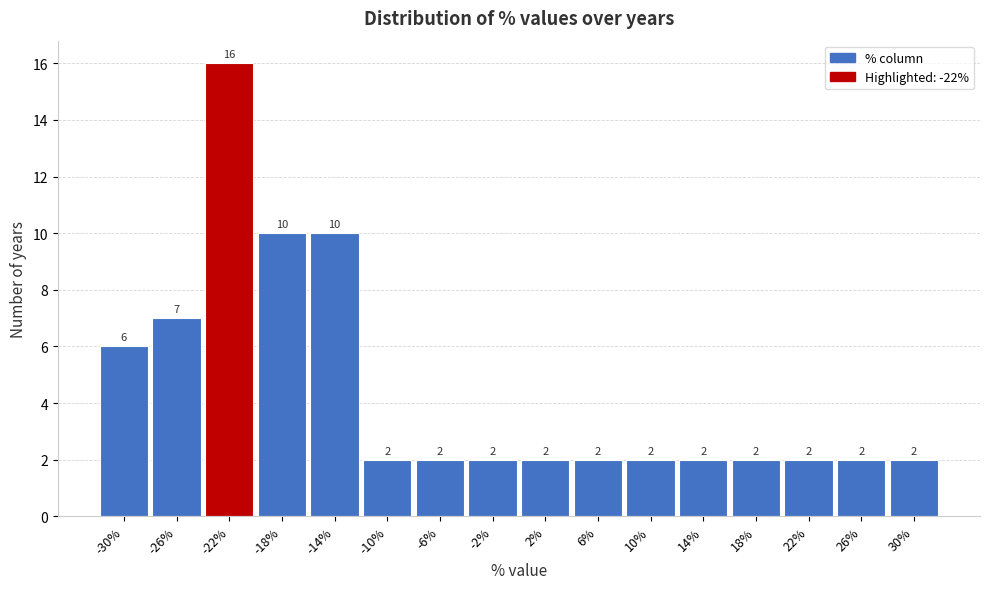

Reading left to right, list every bar in this chart as the range it spans on the x-axis followed by its height.

-32 to -28: 6
-28 to -24: 7
-24 to -20: 16
-20 to -16: 10
-16 to -12: 10
-12 to -8: 2
-8 to -4: 2
-4 to 0: 2
0 to 4: 2
4 to 8: 2
8 to 12: 2
12 to 16: 2
16 to 20: 2
20 to 24: 2
24 to 28: 2
28 to 32: 2